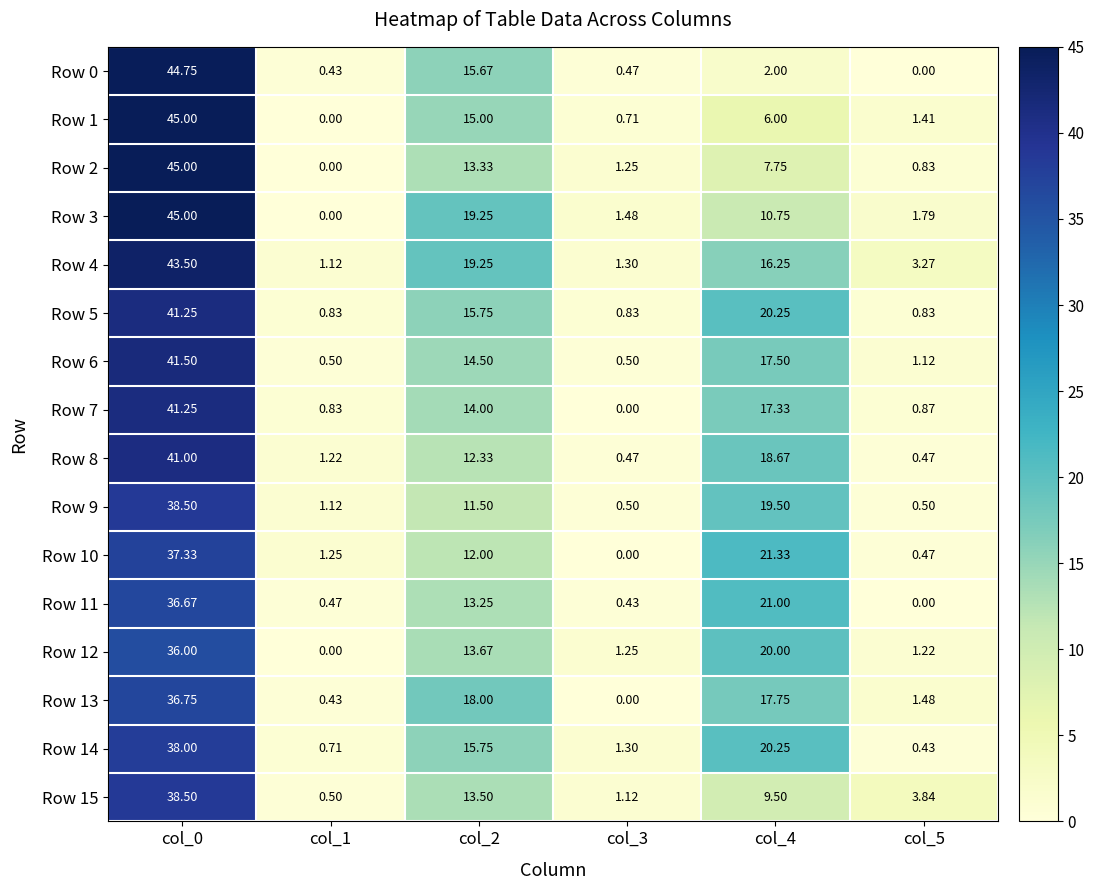

How many positive values does the Row 3 series have?

5